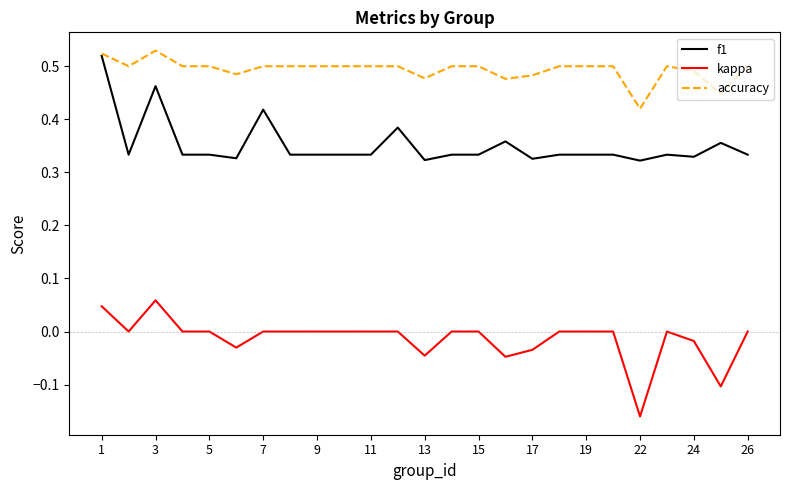

True or false: f1 and kappa intersect in this chart.

False